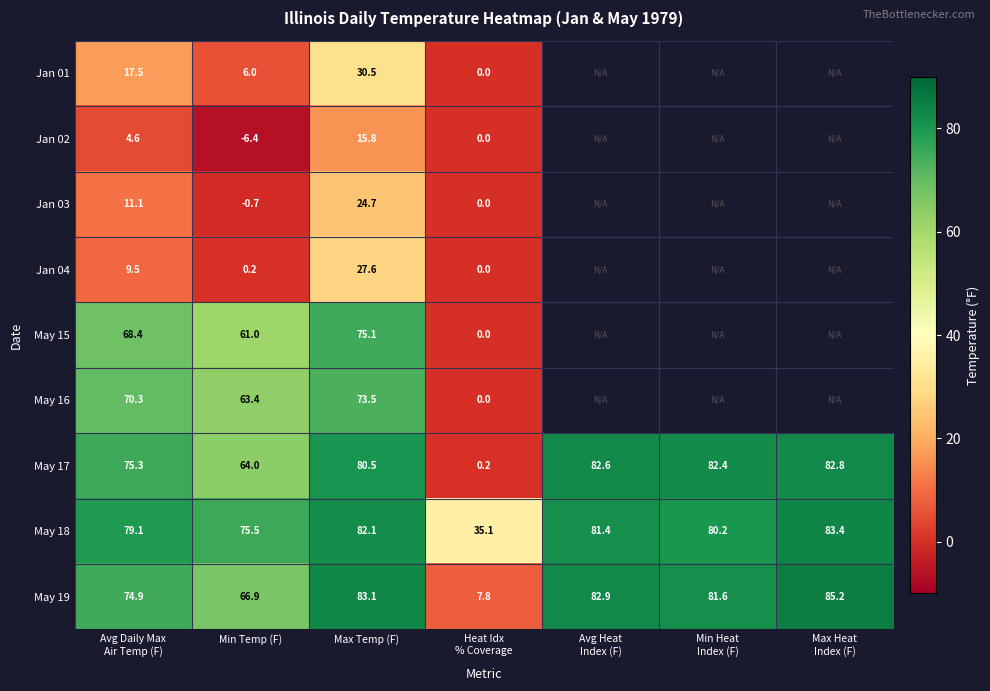

What is the total value across all series at Avg Daily Max
Air Temp (F)?

410.7